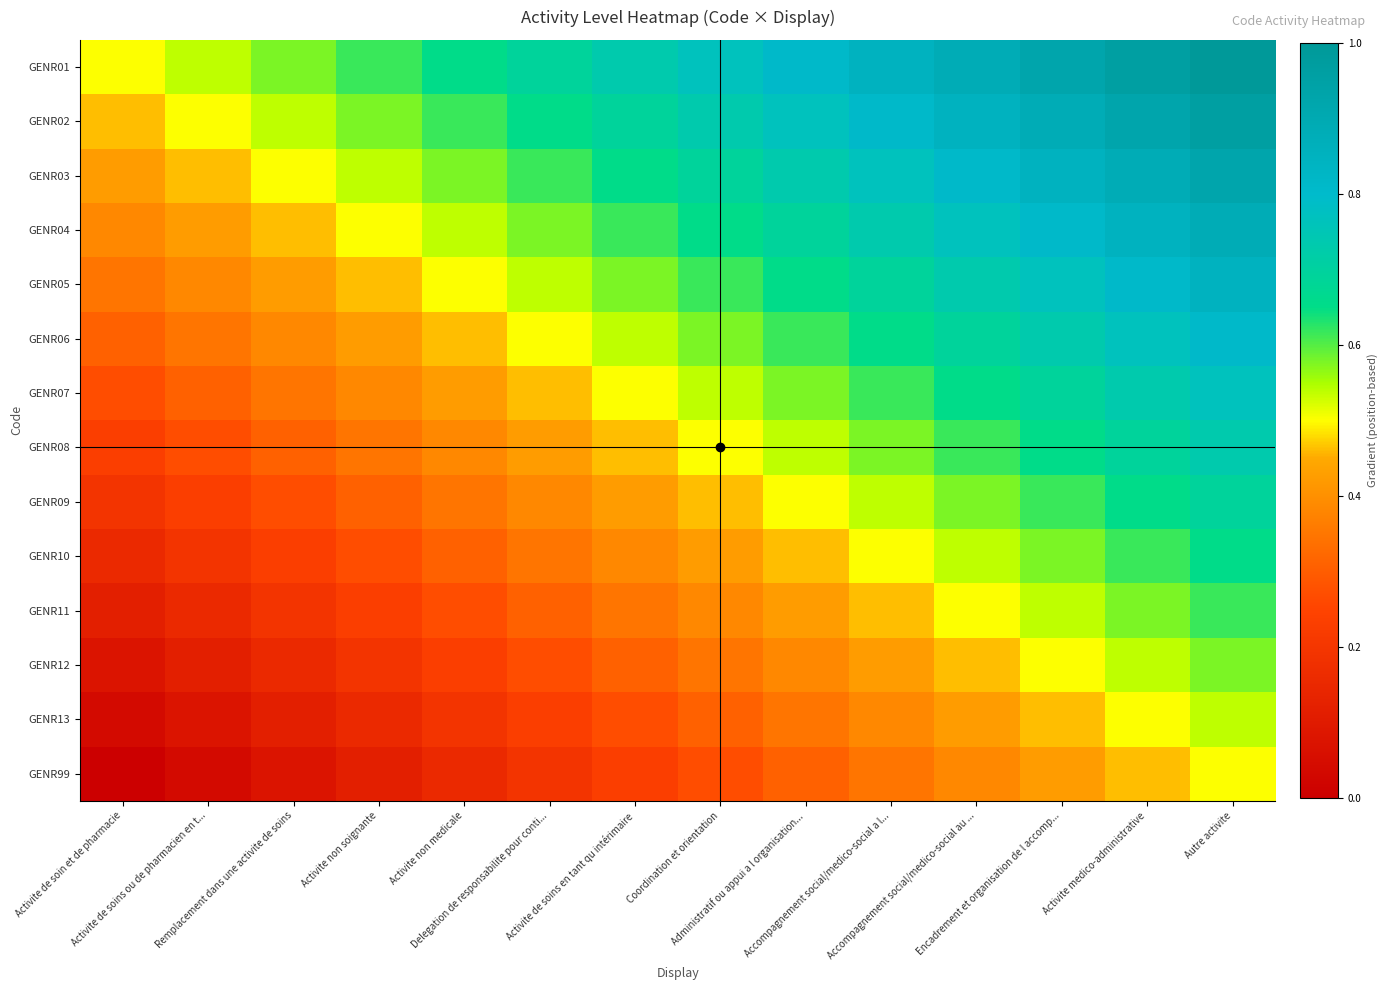

At which category is the sum across all series the highest?

Autre activite